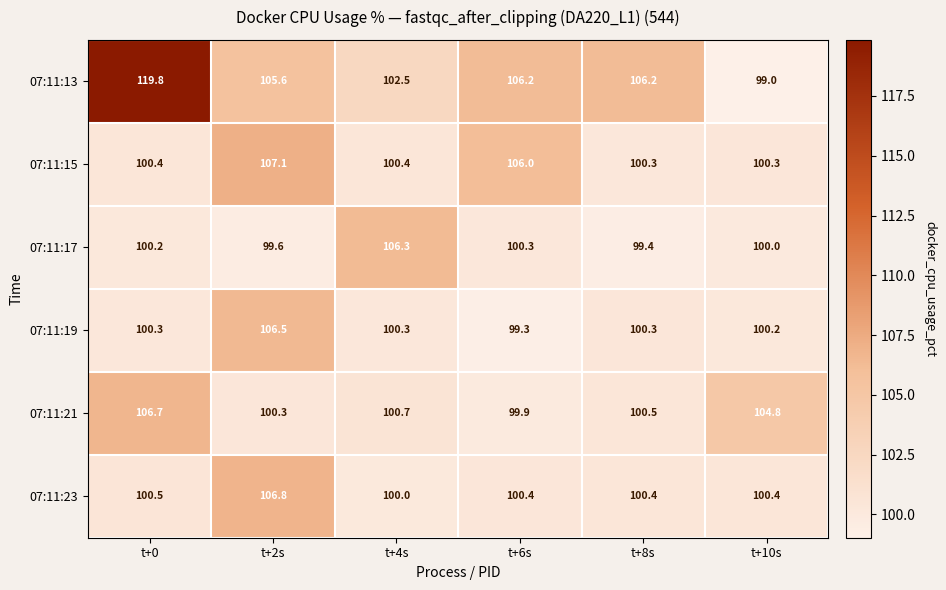

Where is 07:11:21 nearest to the value 103?

t+10s